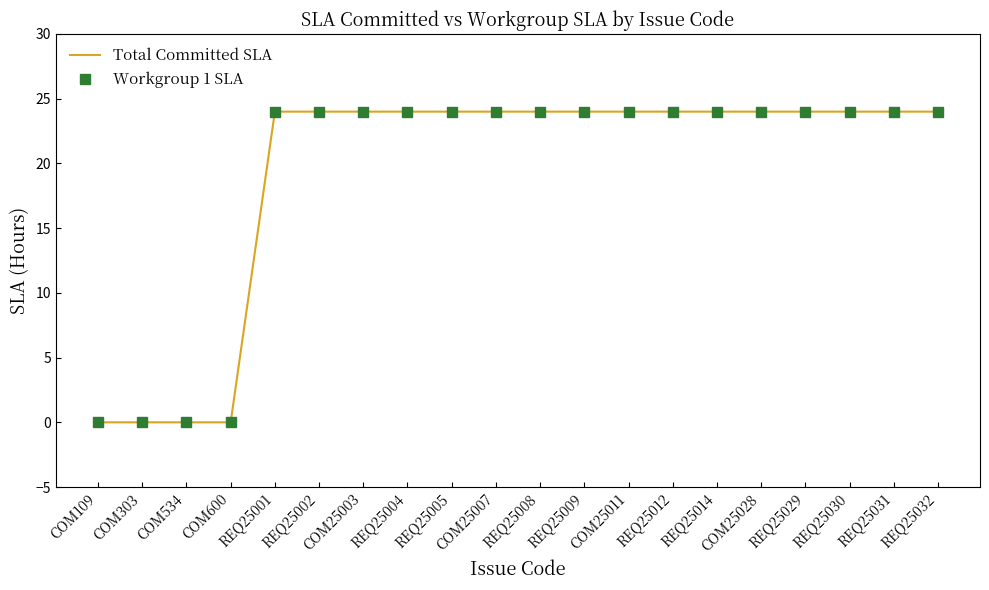

At which category is the sum across all series the highest?

REQ25001